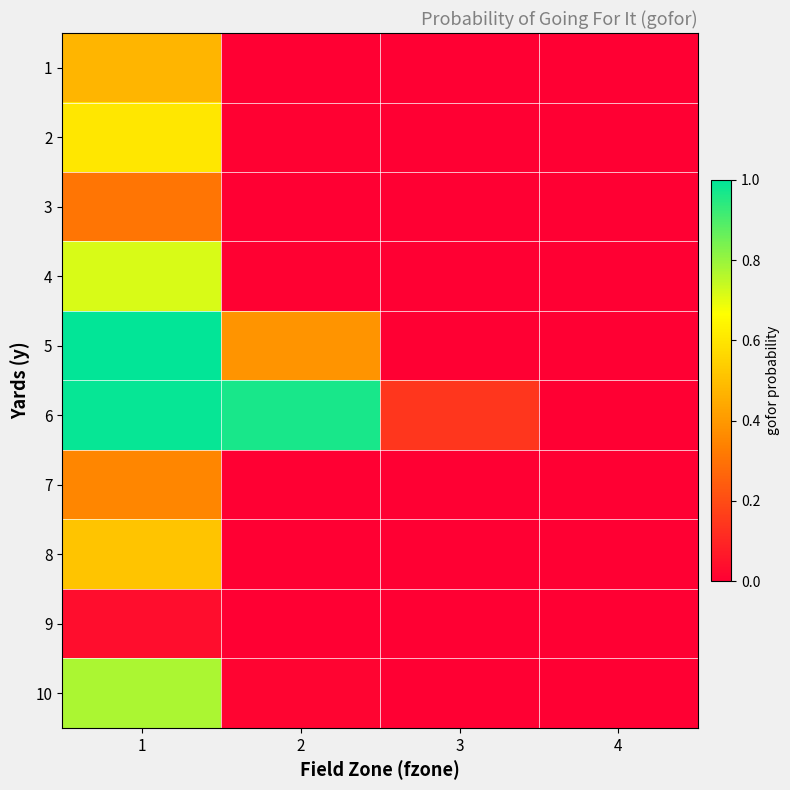

At which category is the sum across all series the highest?

1